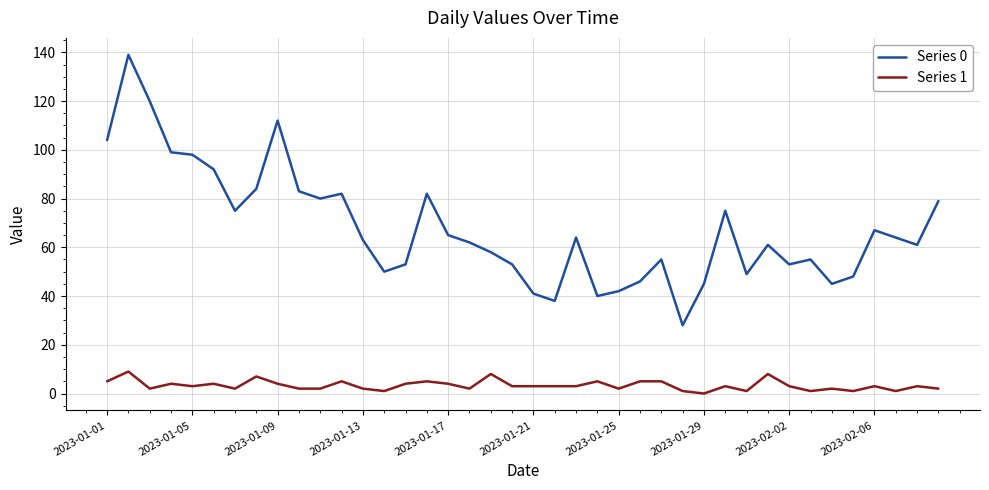

Reading right to left, what are all the values shown in this chart?

Series 0: 79	61	64	67	48	45	55	53	61	49	75	45	28	55	46	42	40	64	38	41	53	58	62	65	82	53	50	63	82	80	83	112	84	75	92	98	99	120	139	104
Series 1: 2	3	1	3	1	2	1	3	8	1	3	0	1	5	5	2	5	3	3	3	3	8	2	4	5	4	1	2	5	2	2	4	7	2	4	3	4	2	9	5